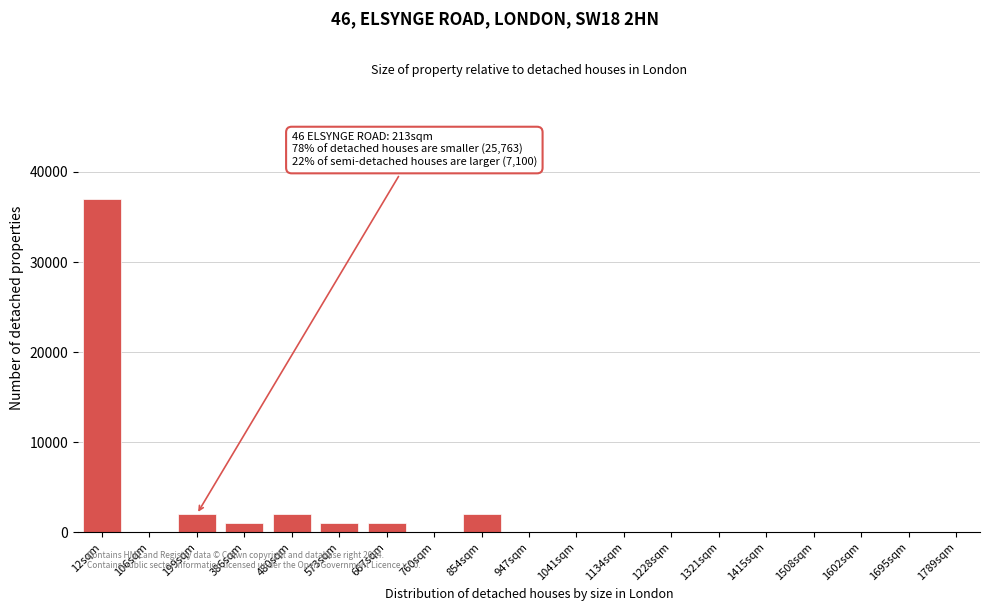

Reading left to right, what are all the values shown in this chart?

12sqm=37000	106sqm=0	199sqm=2000	386sqm=1000	480sqm=2000	573sqm=1000	667sqm=1000	760sqm=0	854sqm=2000	947sqm=0	1041sqm=0	1134sqm=0	1228sqm=0	1321sqm=0	1415sqm=0	1508sqm=0	1602sqm=0	1695sqm=0	1789sqm=0